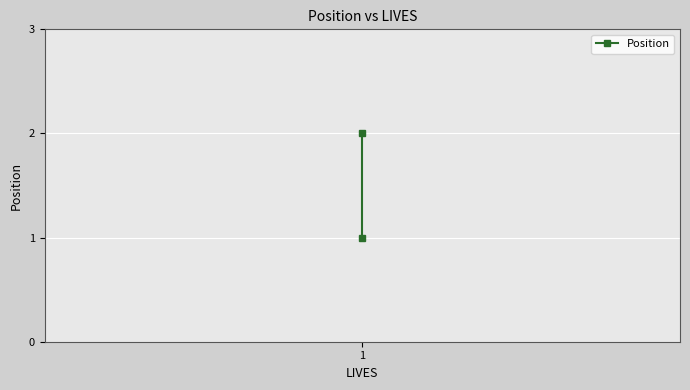

Reading left to right, what are all the values shown in this chart?

2	1